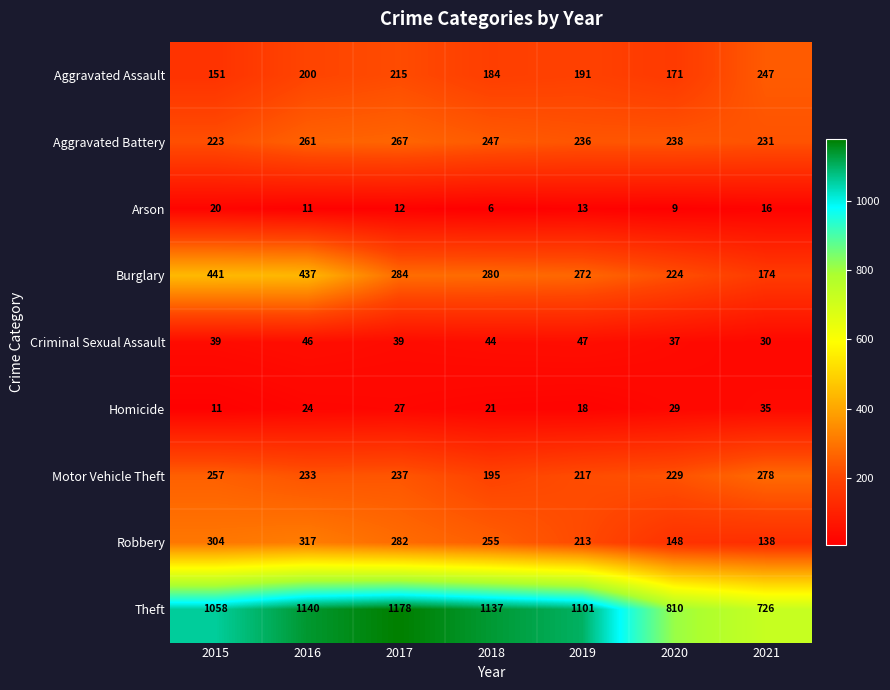

The Aggravated Assault series shows 91 at 2016. True or false?

False